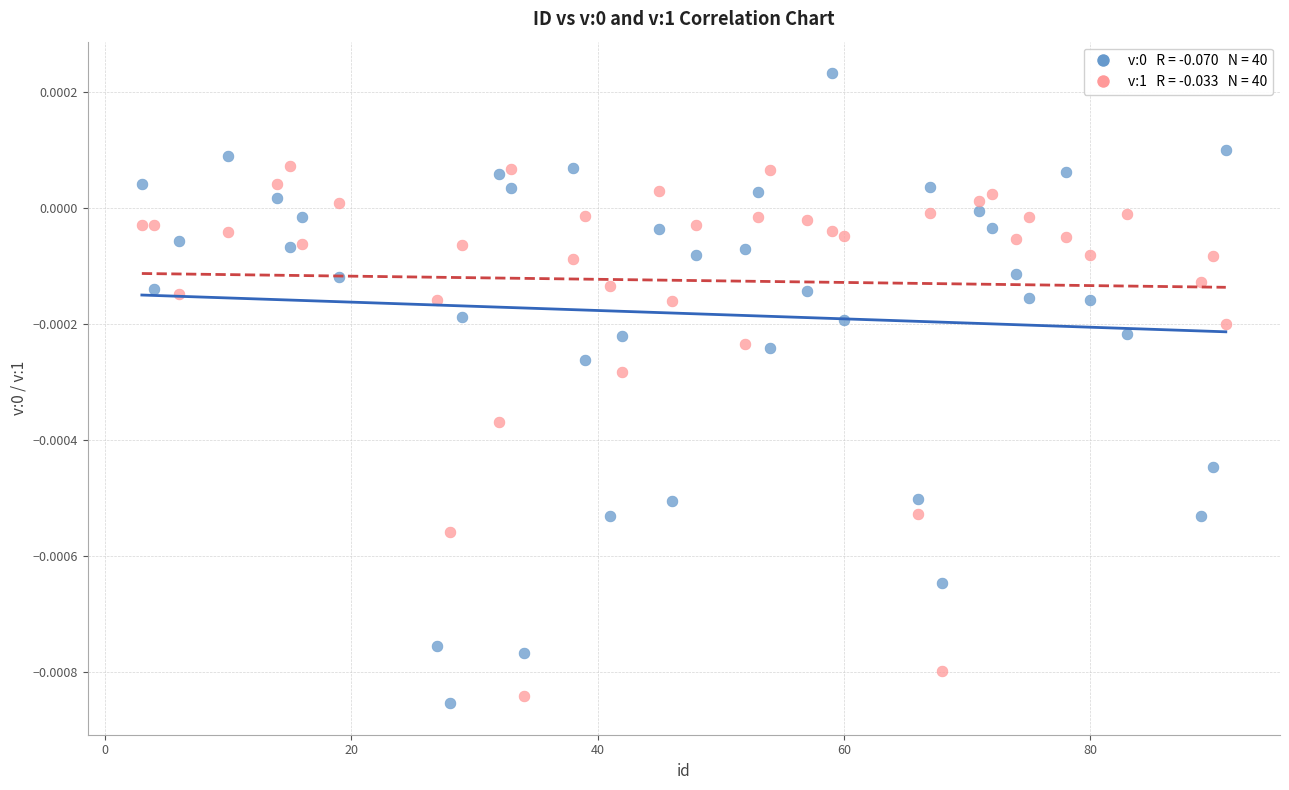

Across all data points, what is the range of X values (max minus min)?

88.0